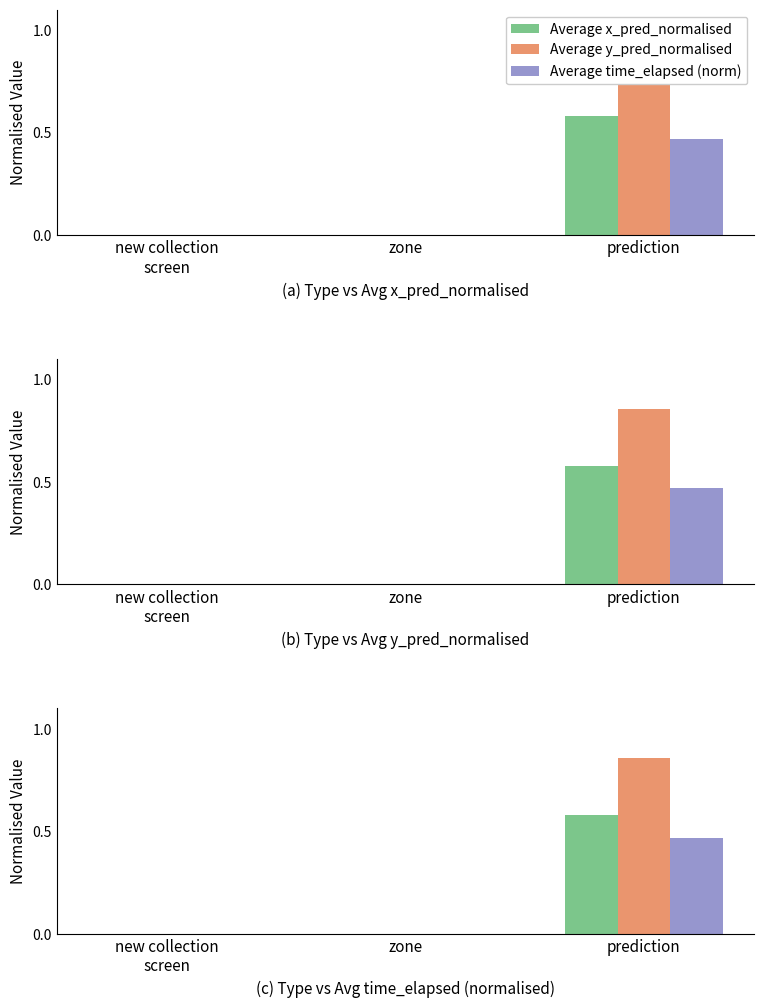

The value of Average time_elapsed (norm) at new collection
screen is 0.2. True or false?

False